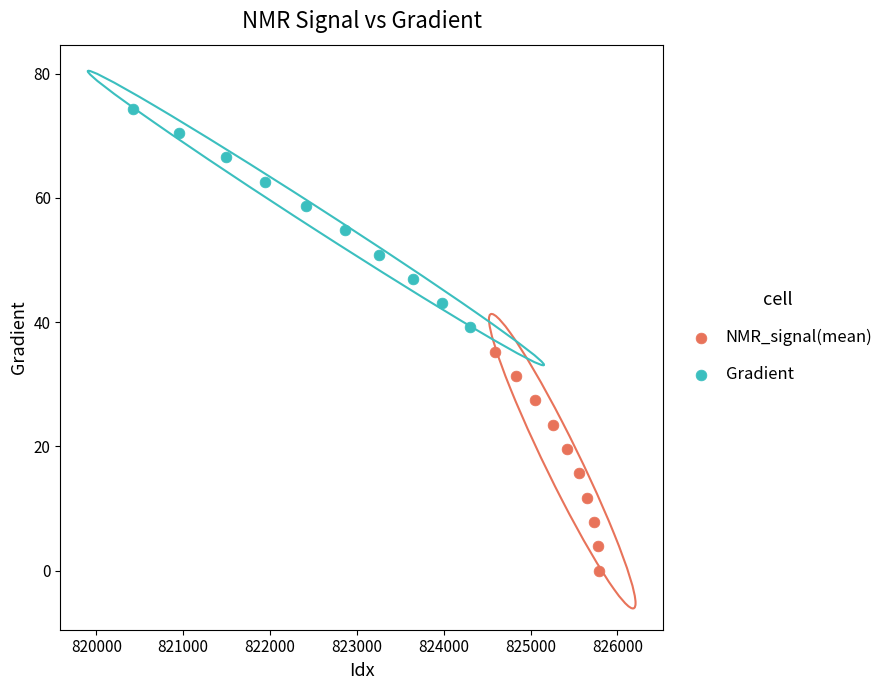

Which series reaches the maximum Y coordinate?

Gradient